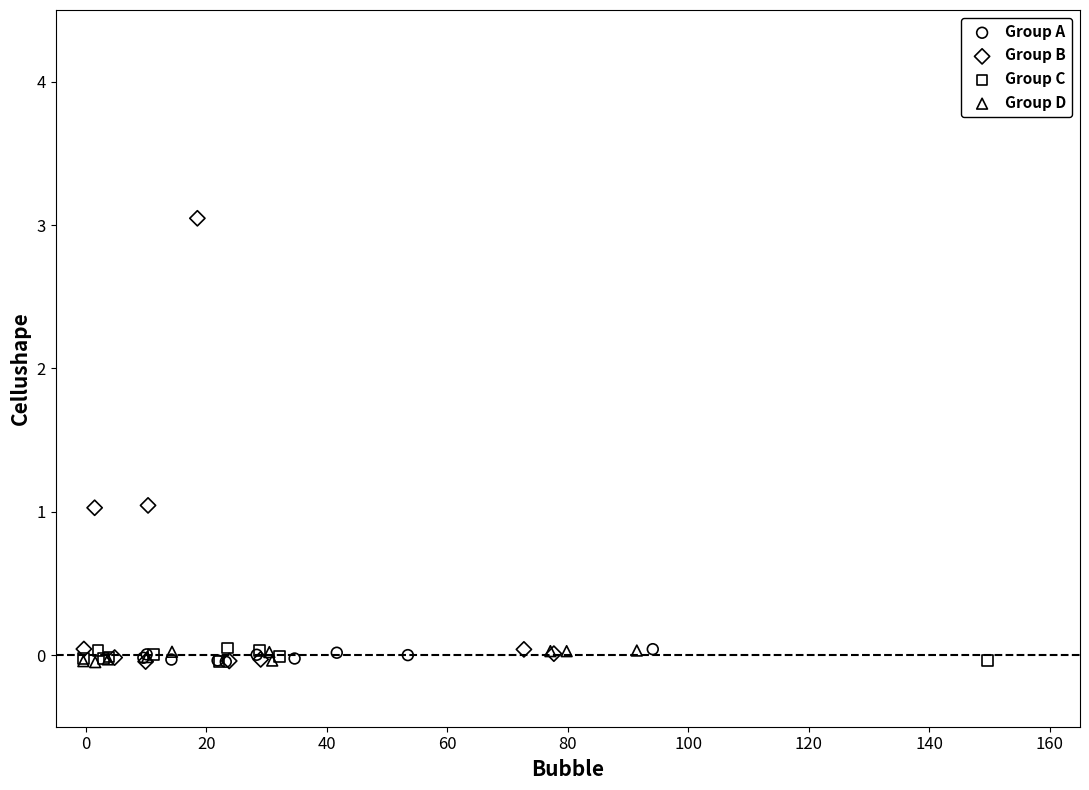

Which series has the largest Y range (max minus min)?

Group B